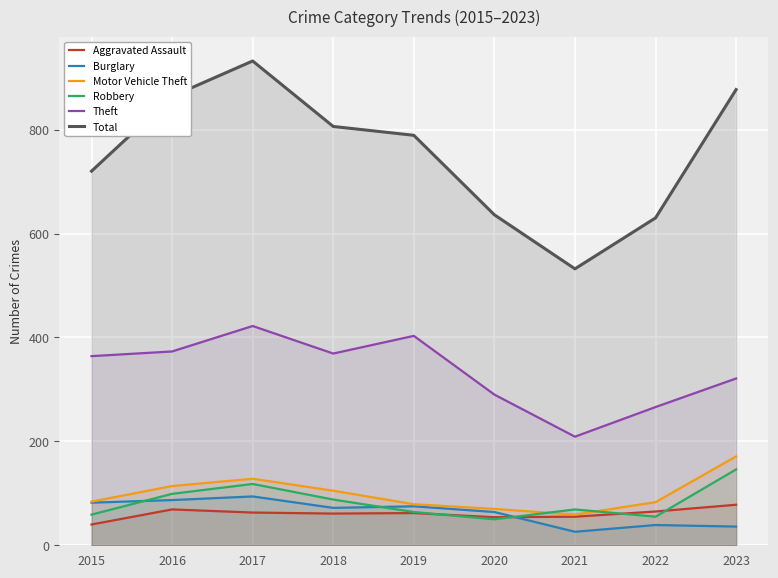

What is the sum of all Burglary values?

575